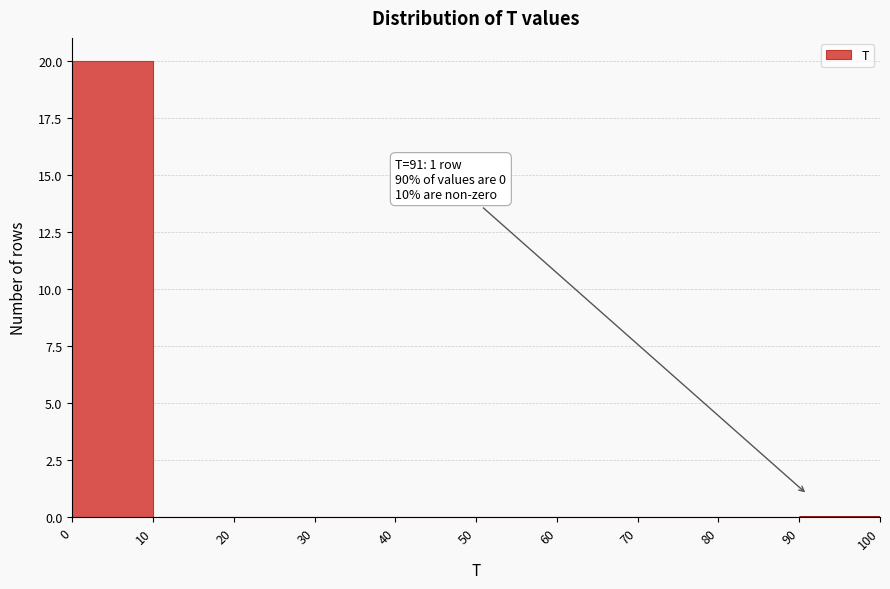

Over which range of the x-axis is the bar tallest?

0 to 10